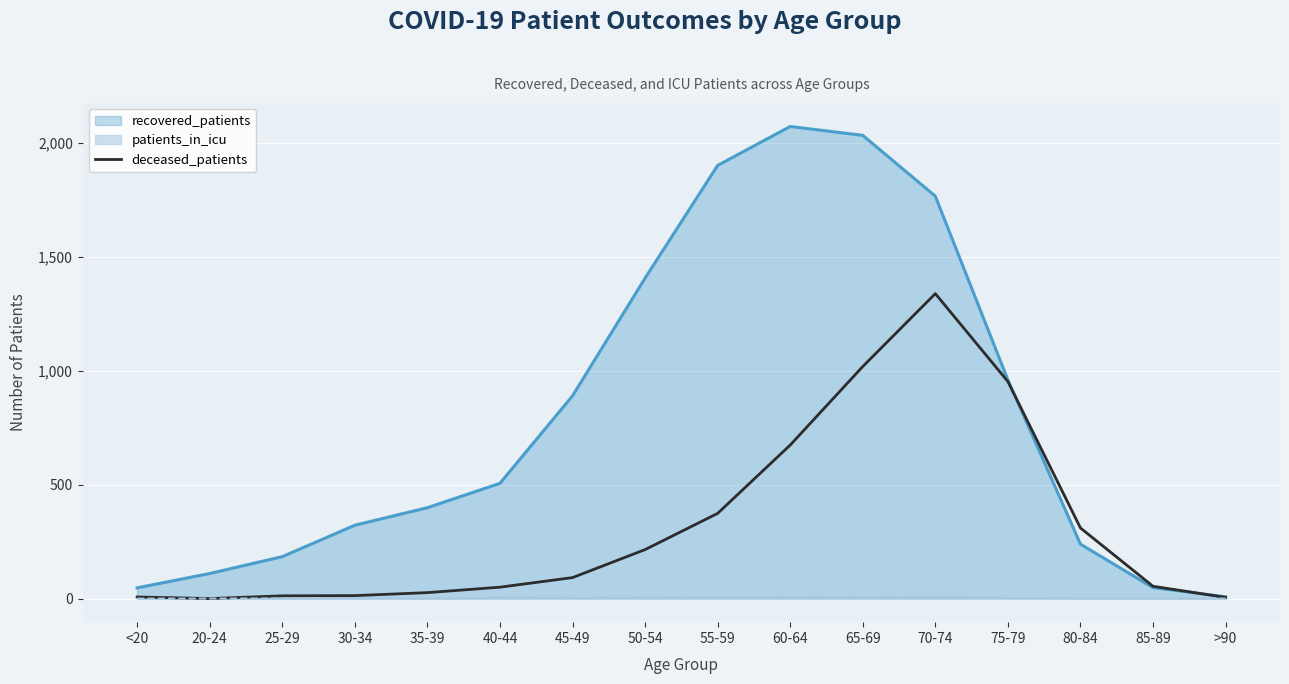

What is the sum of all values?

5143